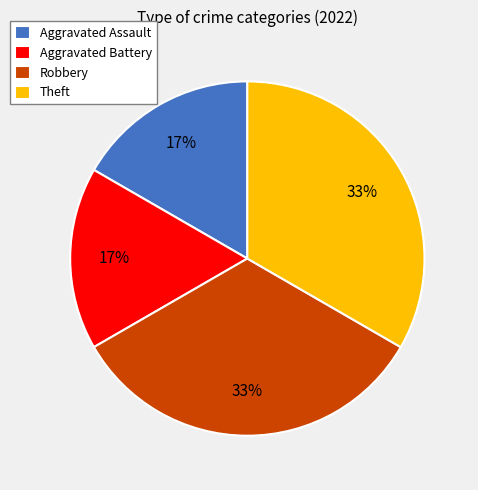

Is it true that Theft is 21% of the pie?

False